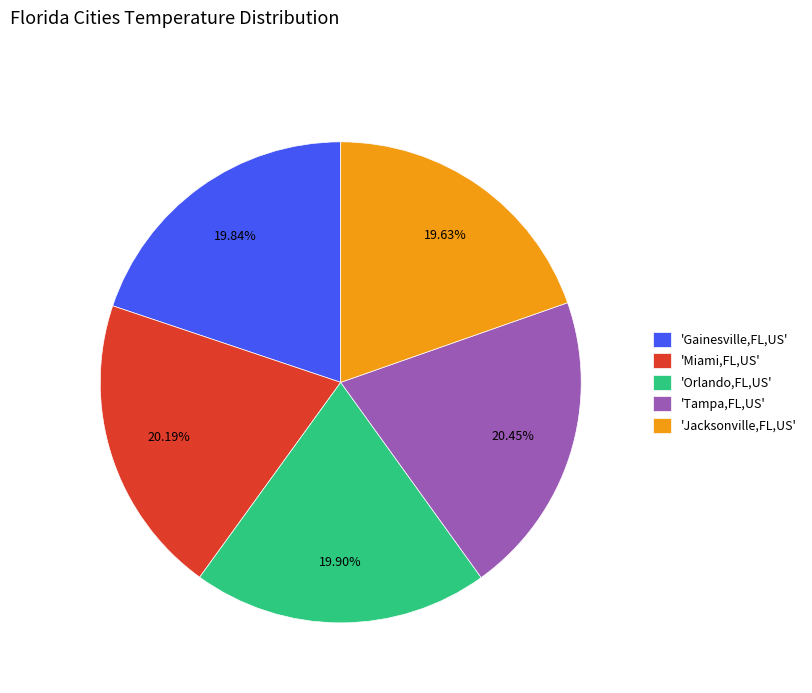

Combined, do 'Orlando,FL,US' and 'Tampa,FL,US' account for over 50%?

No